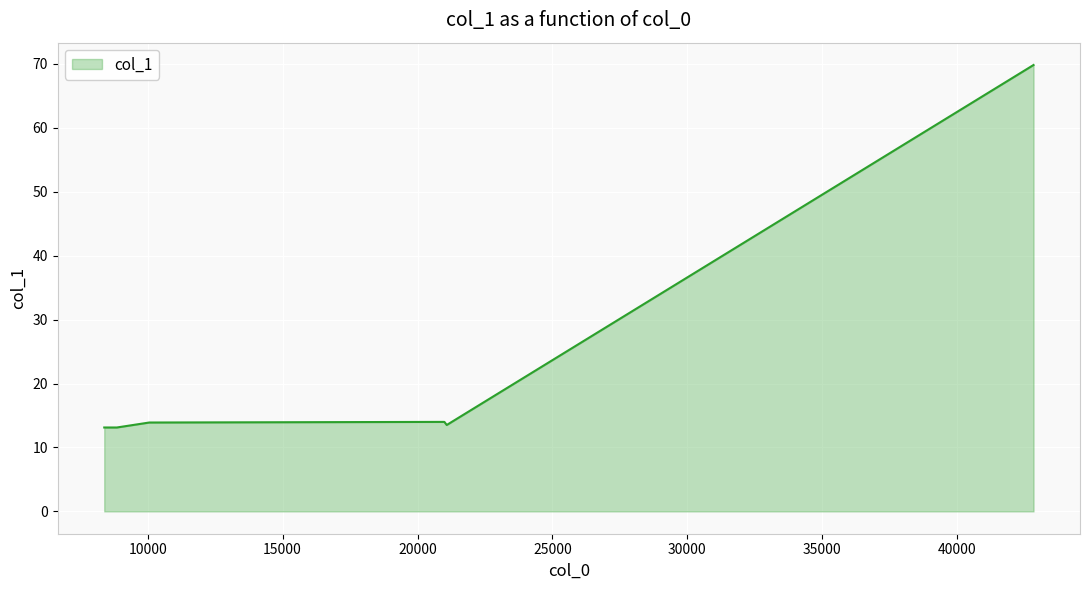

What is the smallest value displayed?

13.1